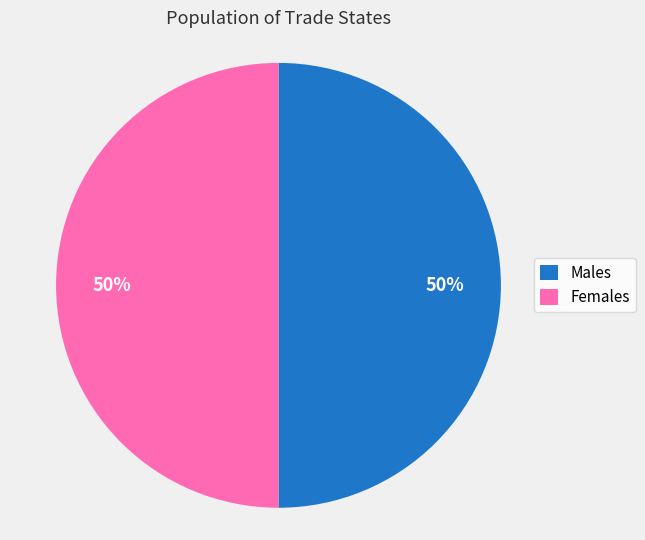

To the nearest percent, what percentage of the pie is Females?

50%